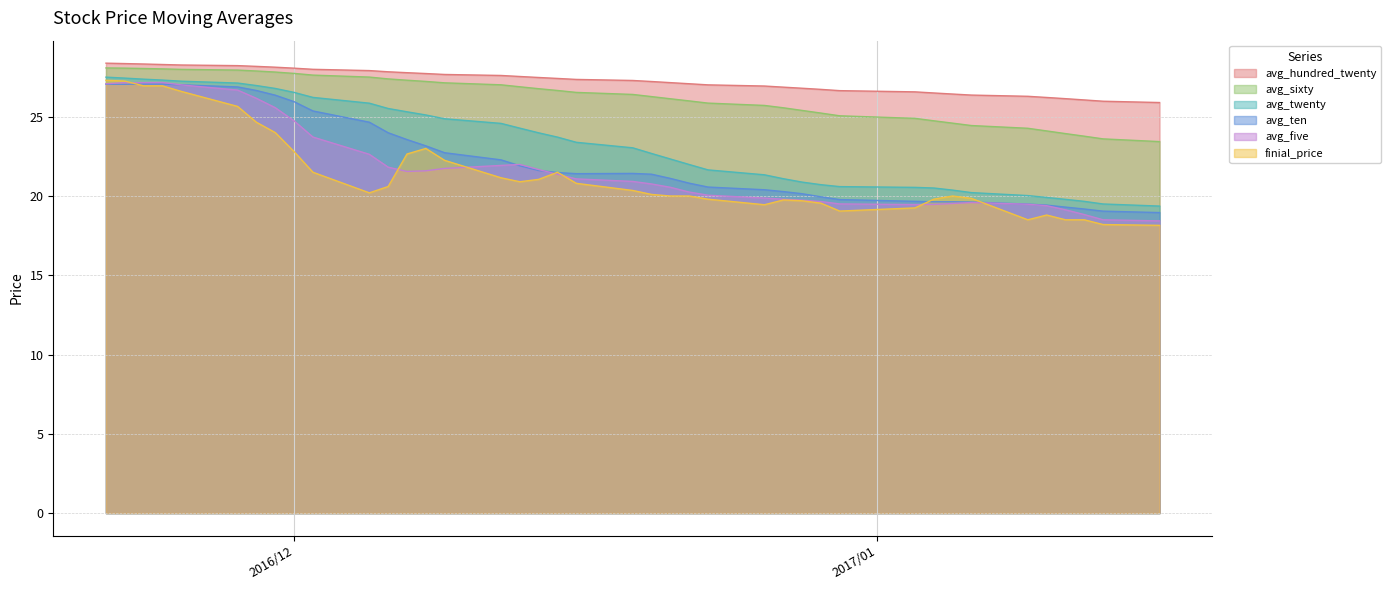

True or false: finial_price and avg_sixty intersect in this chart.

False